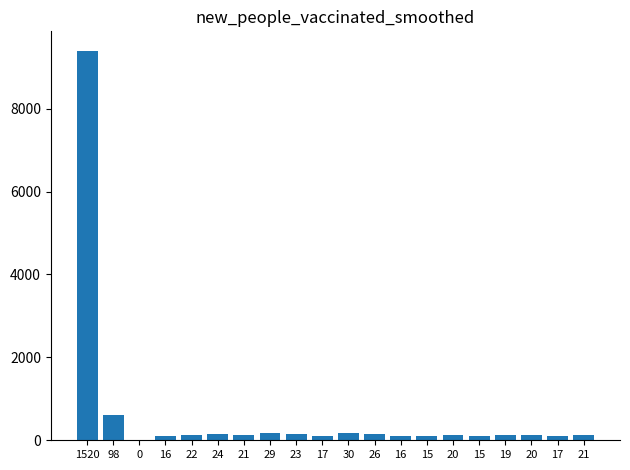

What is the change in value from 20 to 19?

-6